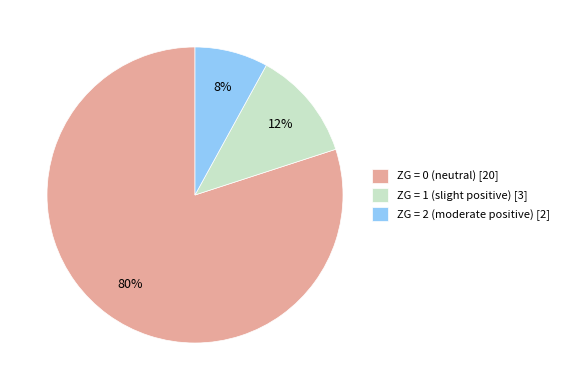

Which slice is the largest?

ZG = 0 (neutral) [20]